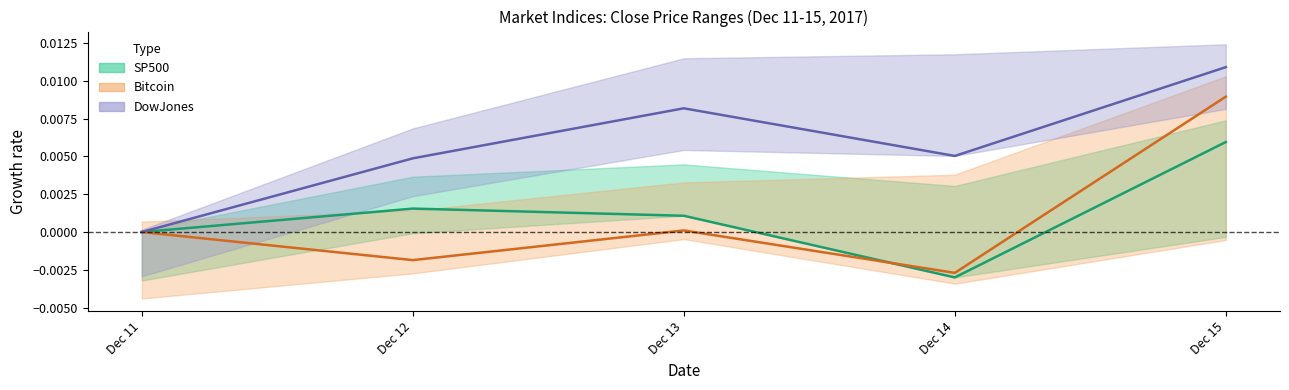

Which label corresponds to the smallest value in the chart?

Dec 14